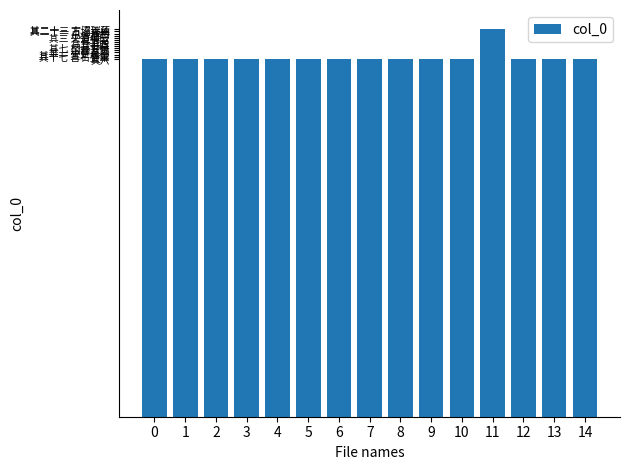

Approximately how many times larger is the value at 4 compared to 1?

1.0